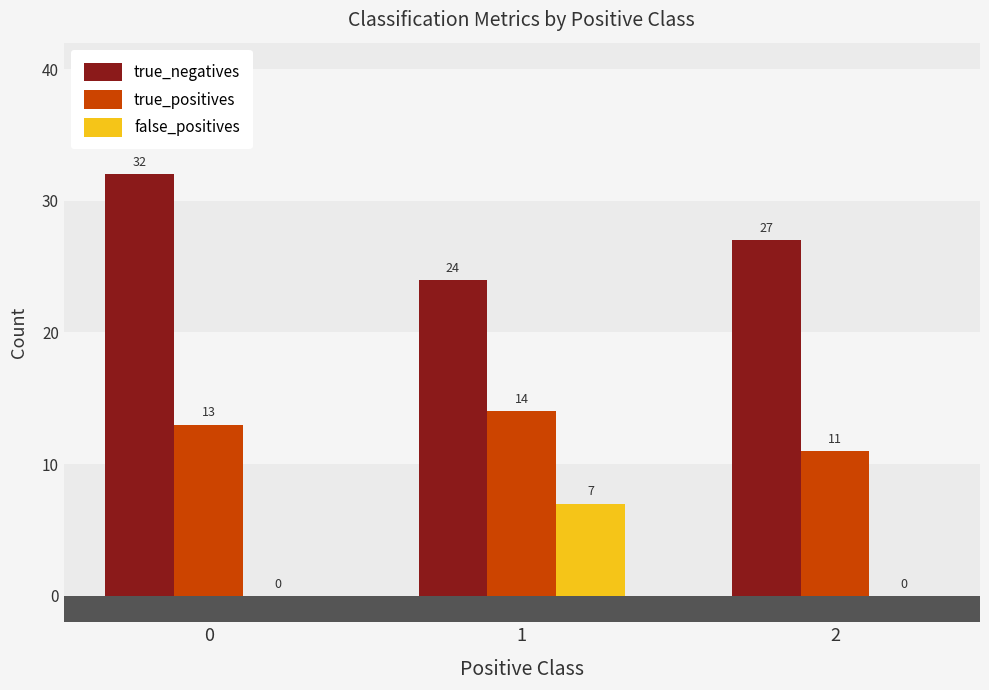

How many data points in false_positives are above 0?

1